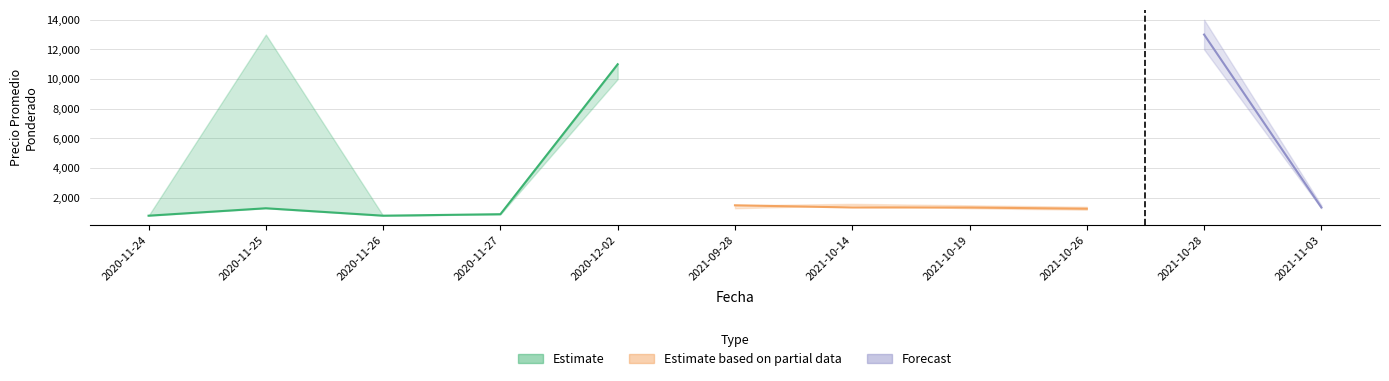

Reading right to left, extract all data points from this chart.

Precio promedio ponderado: 2021-11-03=1355	2021-10-28=13000	2021-10-26=1268	2021-10-19=1351	2021-10-14=1352	2021-09-28=1500	2020-12-02=11000	2020-11-27=900	2020-11-26=800	2020-11-25=1300	2020-11-24=800
Precio maximo: 2021-11-03=1500	2021-10-28=14000	2021-10-26=1400	2021-10-19=1500	2021-10-14=1600	2021-09-28=1500	2020-12-02=11000	2020-11-27=900	2020-11-26=800	2020-11-25=13000	2020-11-24=800
Precio minimo: 2021-11-03=1300	2021-10-28=12000	2021-10-26=1200	2021-10-19=1300	2021-10-14=1500	2021-09-28=1300	2020-12-02=10000	2020-11-27=900	2020-11-26=800	2020-11-25=1300	2020-11-24=800